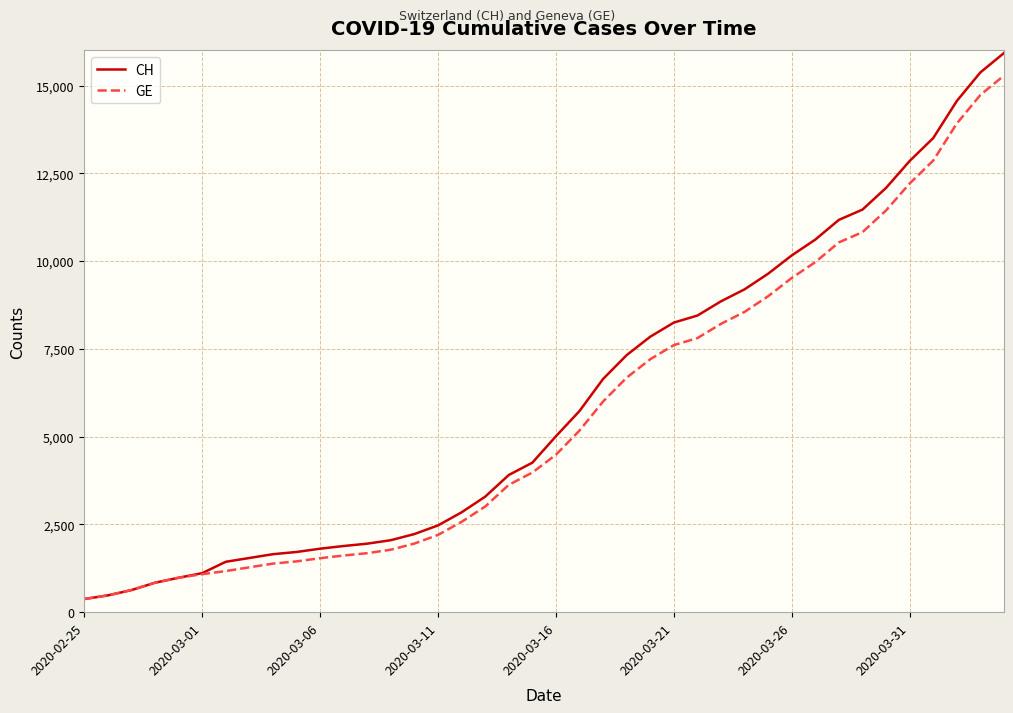

Which series has the widest spread of values?

CH